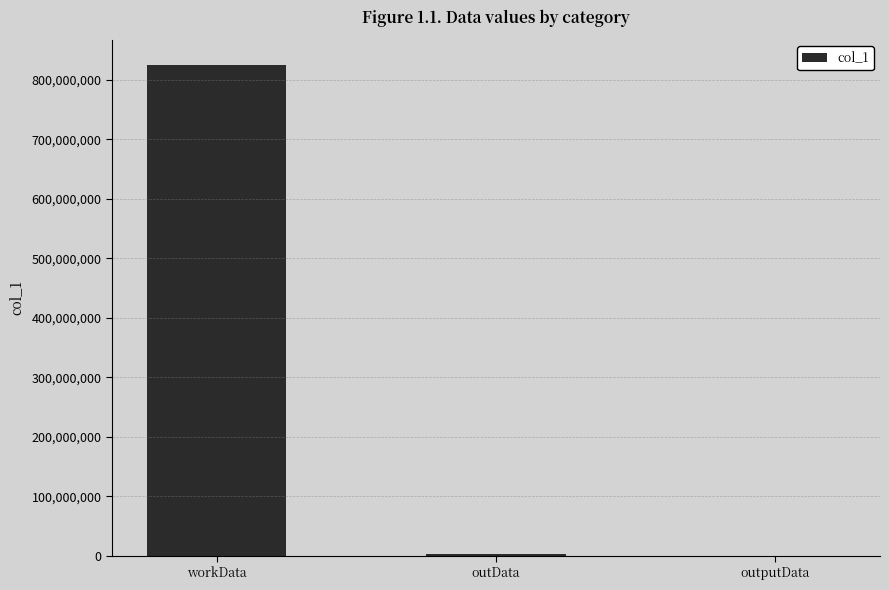

How many data points does each series have?

3